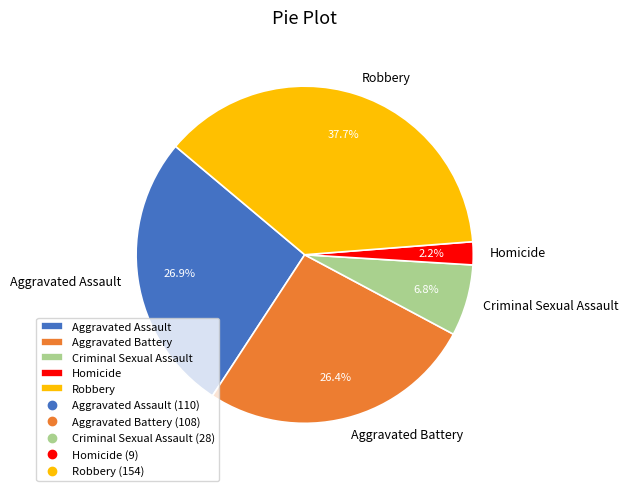

To the nearest percent, what portion does Aggravated Assault represent?

27%